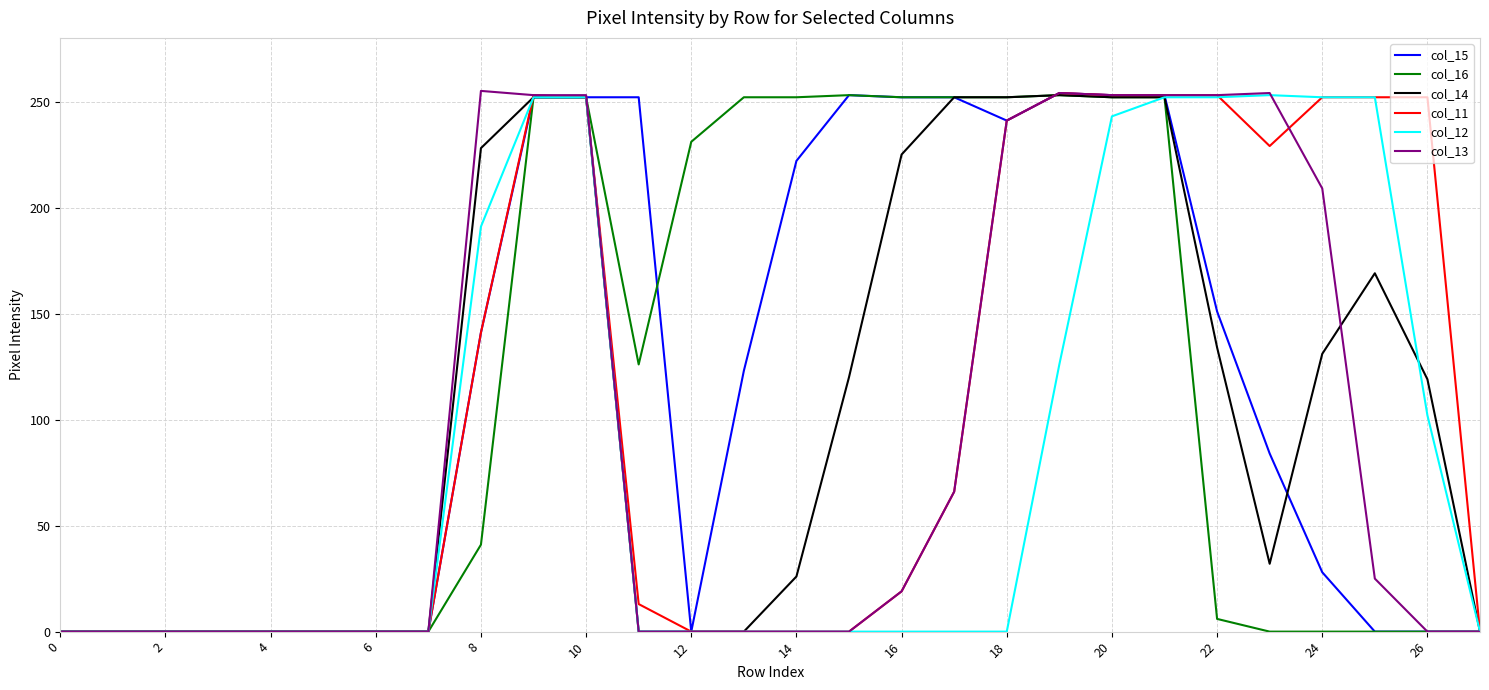

What is the maximum value shown in the chart?

255